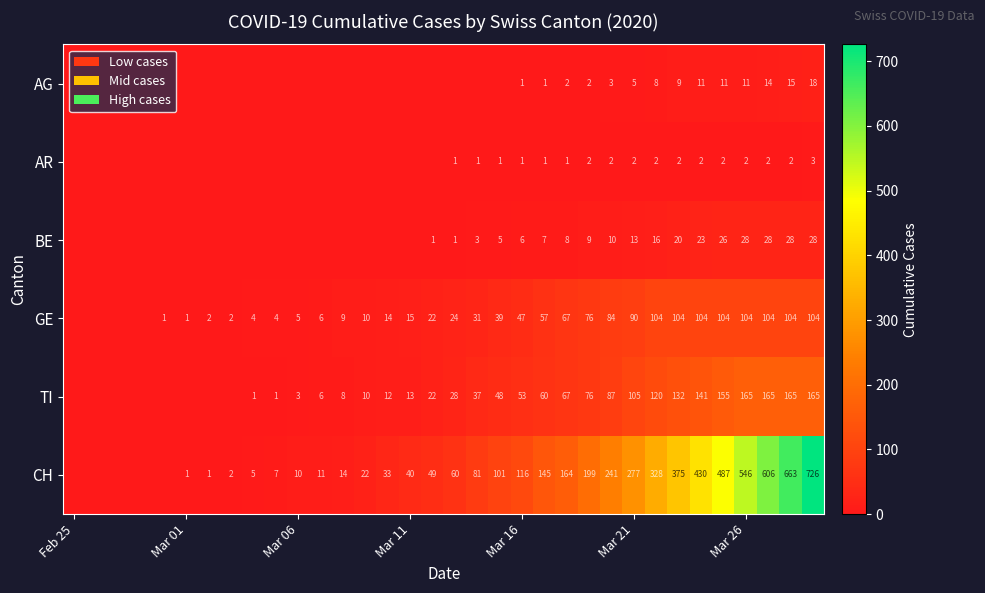

The CH series shows 40 at Mar 11. True or false?

True